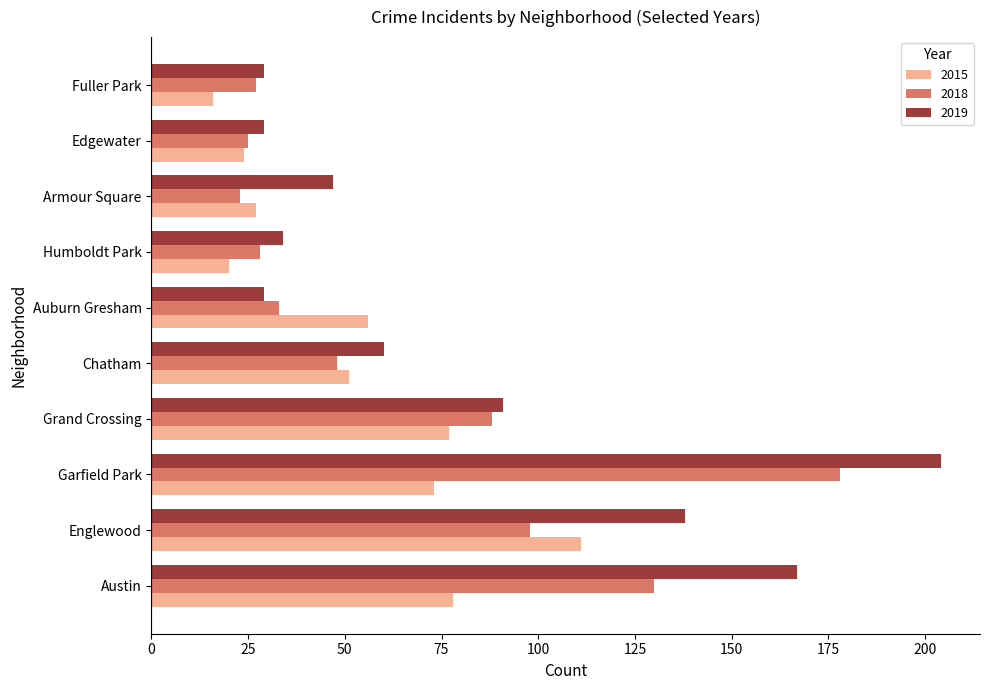

Rank the series by their maximum value, from highest to lowest.

2019, 2018, 2015